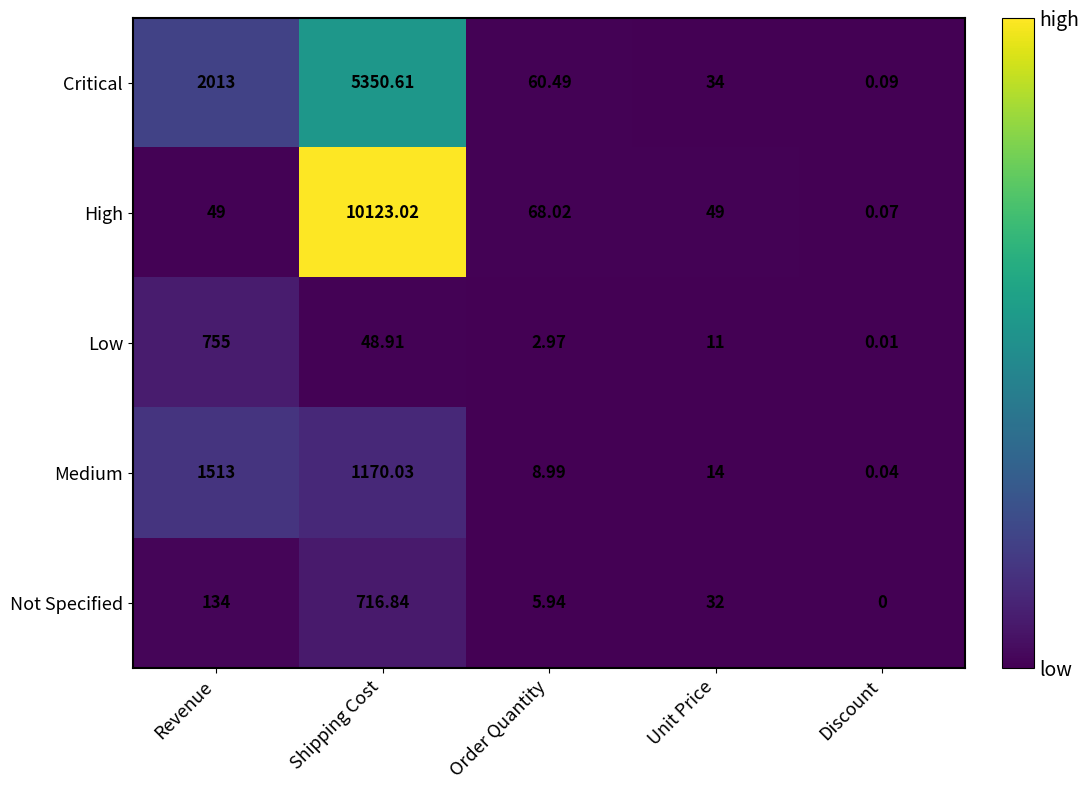

What is the total value across all series at Unit Price?

140.0